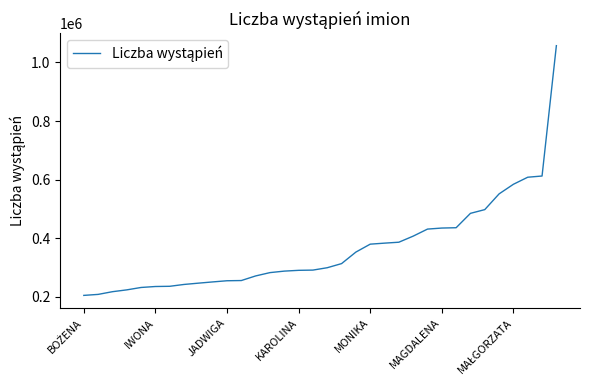

What is the difference between the maximum and minimum values?

852940